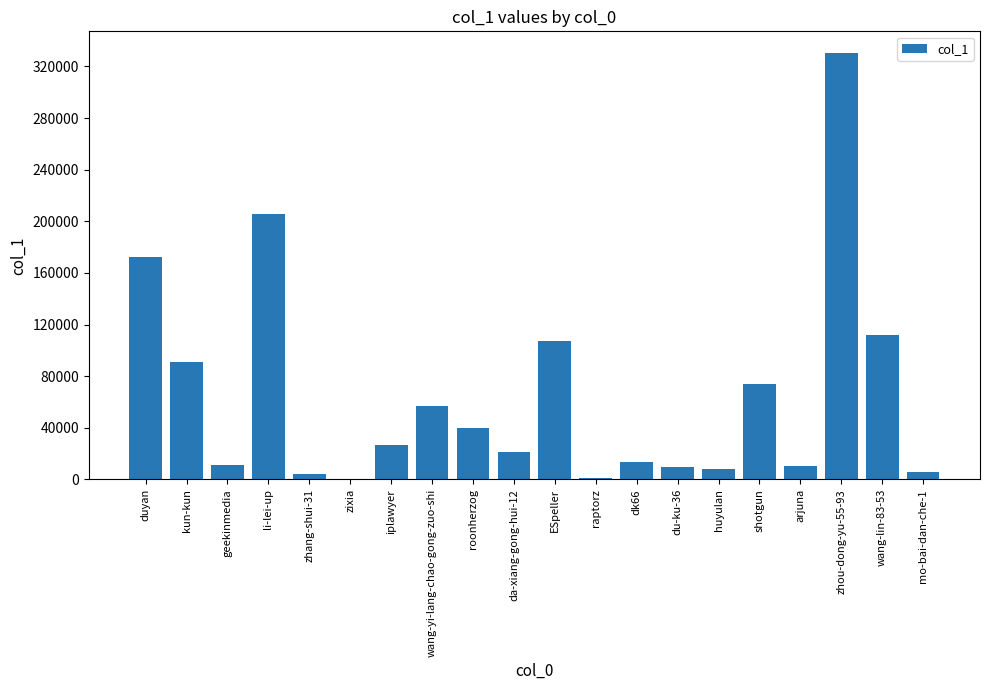

What is the greatest value displayed?

330700